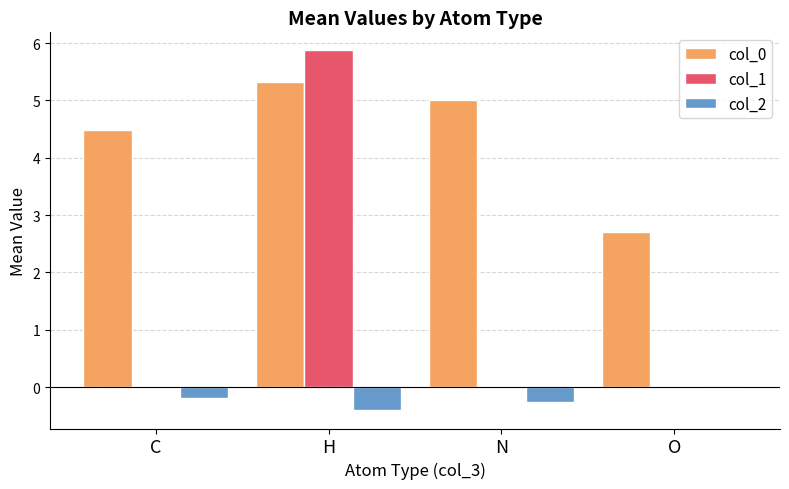

What is the total value across all series at N?

4.8